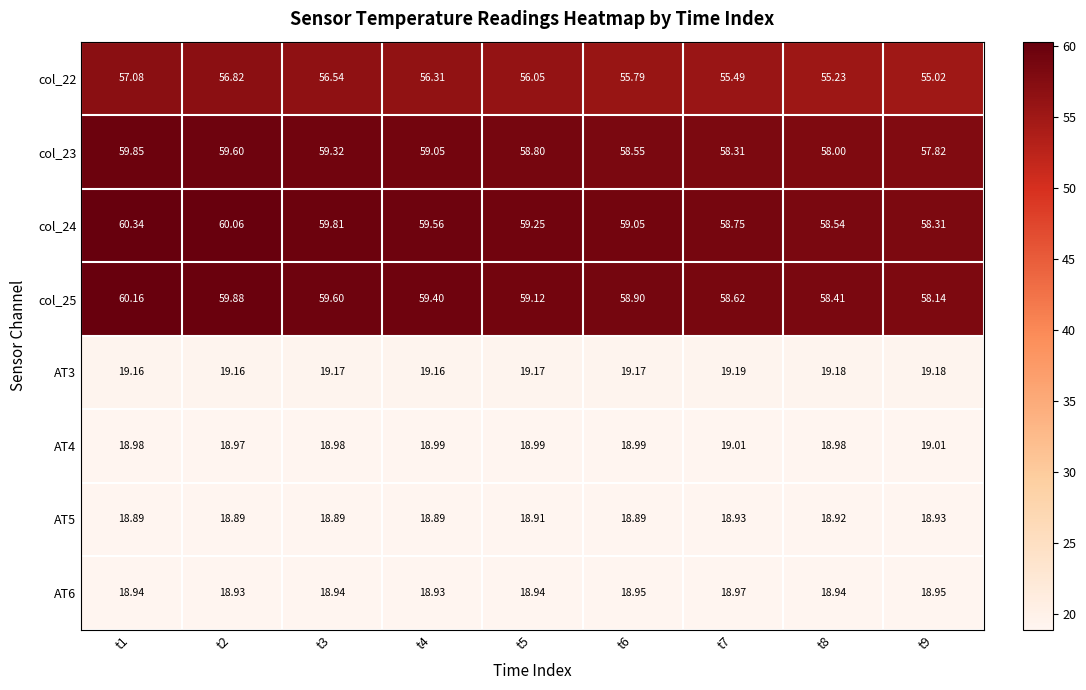

Is the value of col_23 at t4 greater than the value of AT4 at t4?

Yes